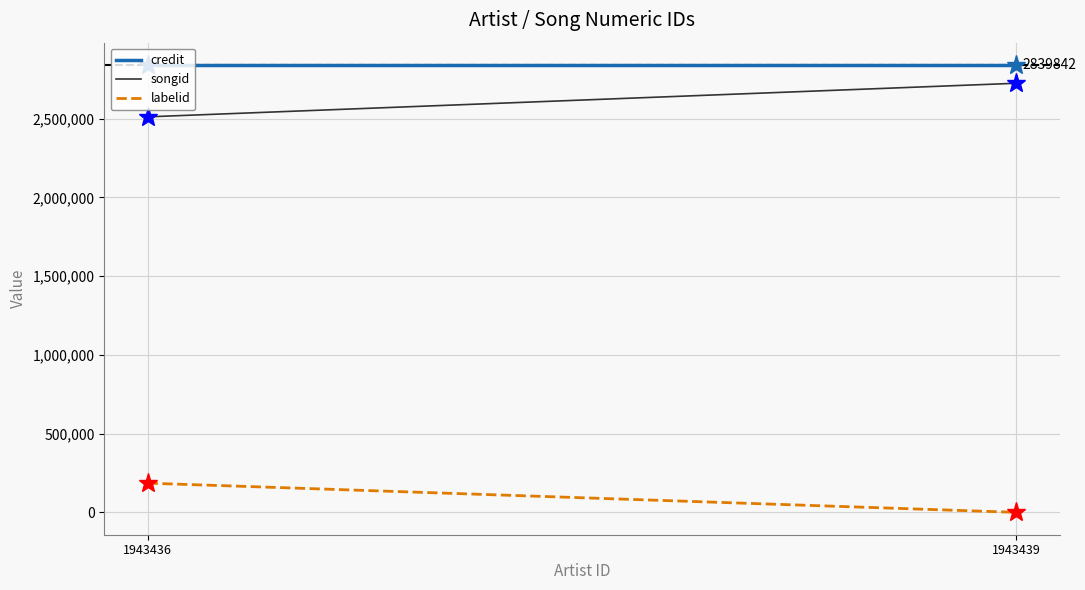

Is the value of labelid at 1943436 greater than the value of credit at 1943439?

No